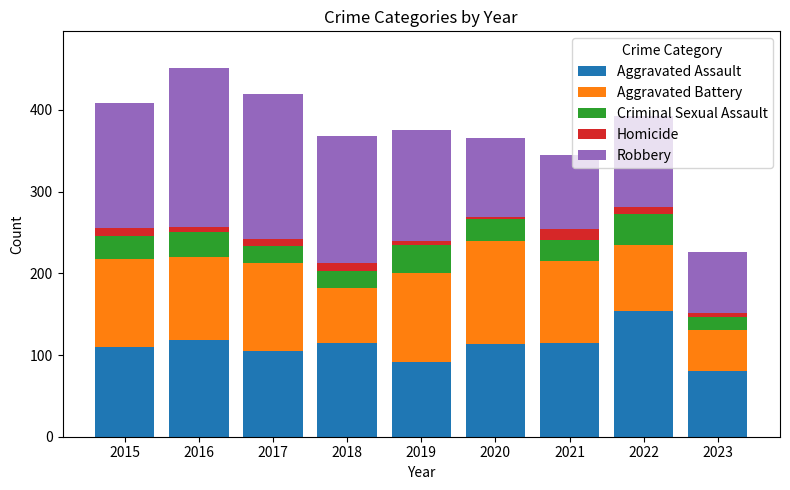

At which label does Aggravated Assault reach its peak?

2022